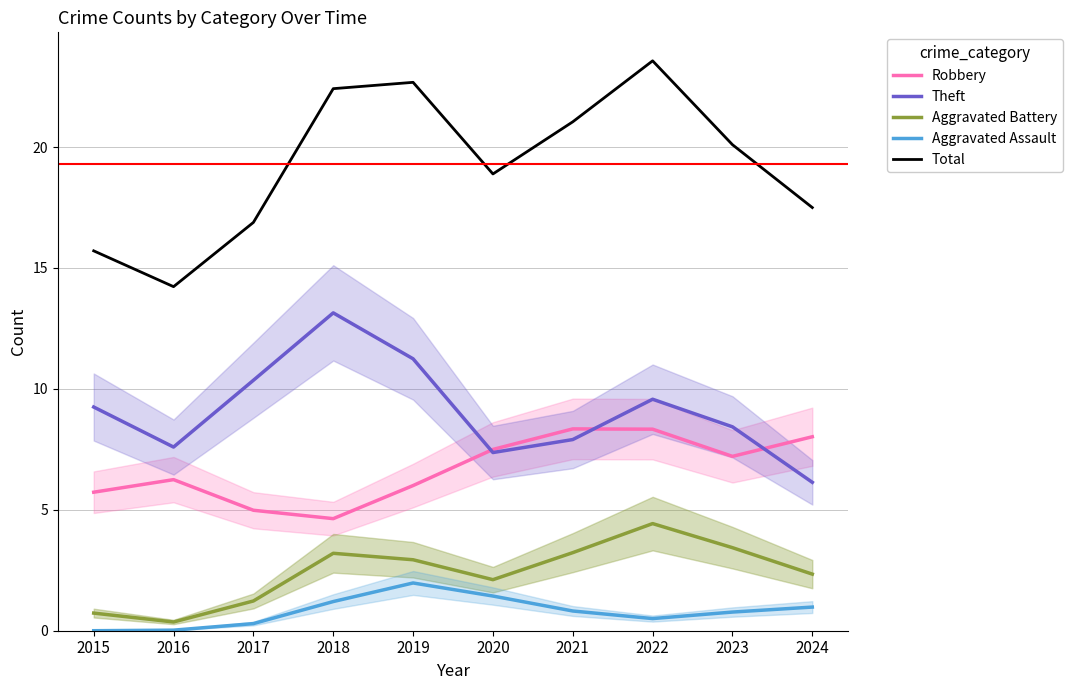

True or false: Aggravated Battery has more than 1 points higher than both neighbors.

True